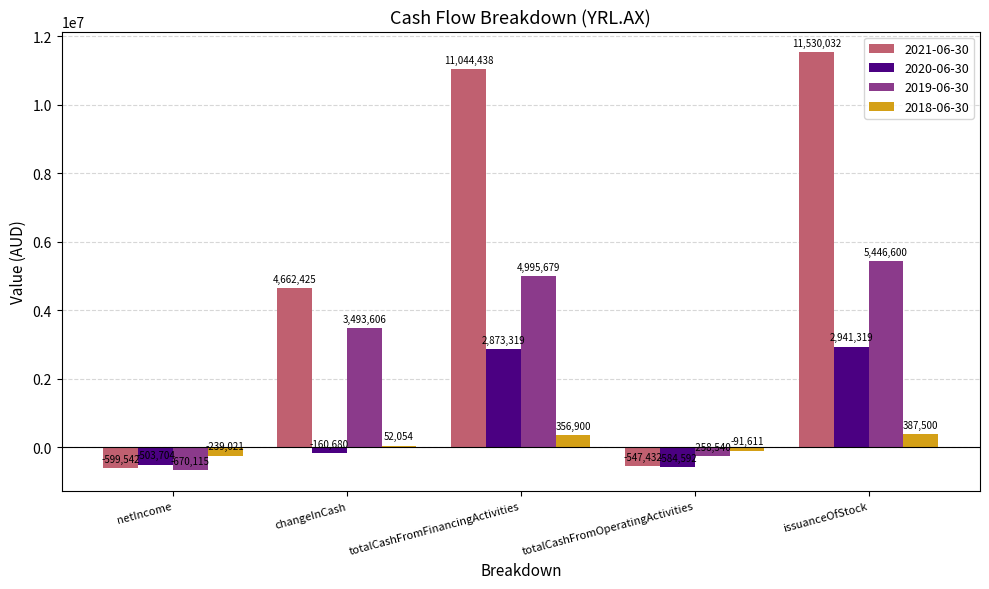

What is the spread (max minus min) of values at netIncome?

431094